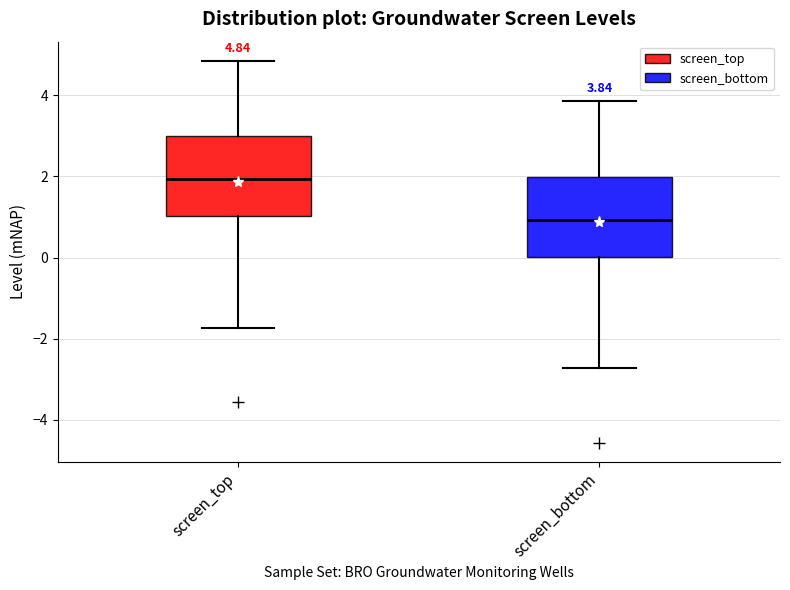

Which box has the highest median line?

screen_top